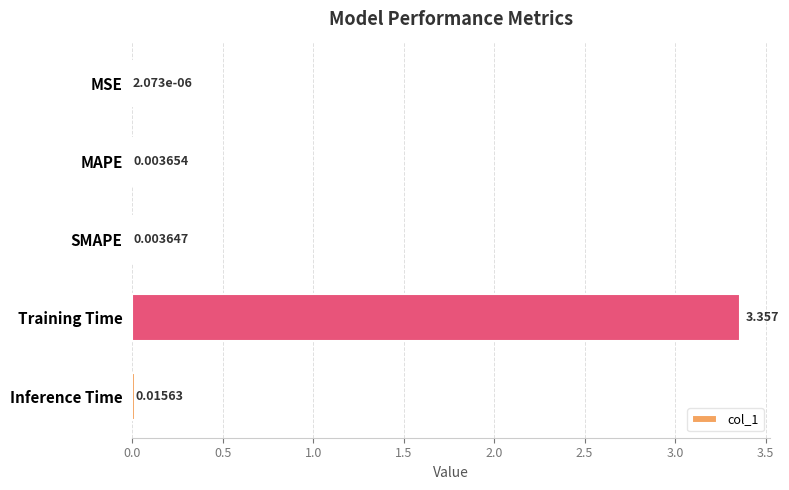

Which has a higher value, Inference Time or MAPE?

Inference Time